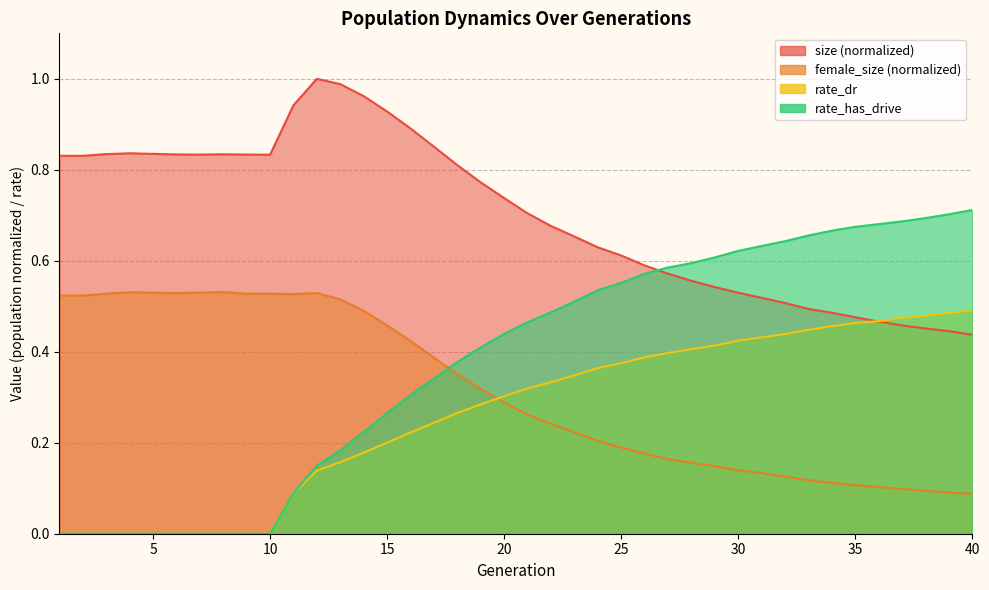

How many rate_dr values are between 0 and 1?

40